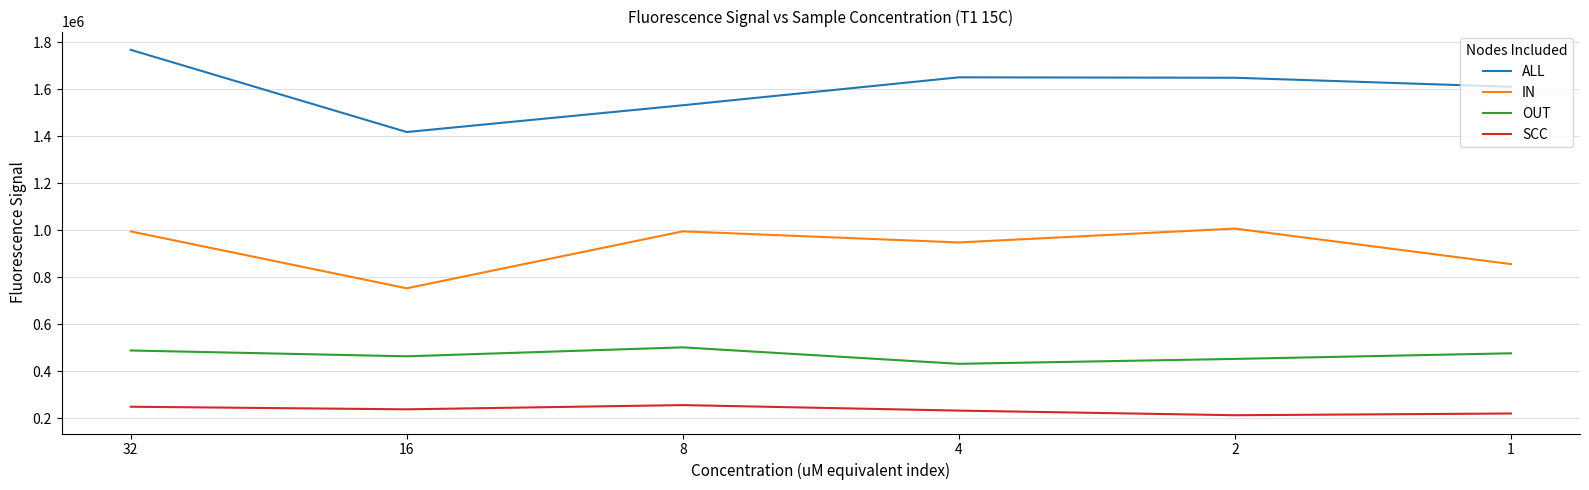

What are all the series names shown in the legend?

ALL, IN, OUT, SCC